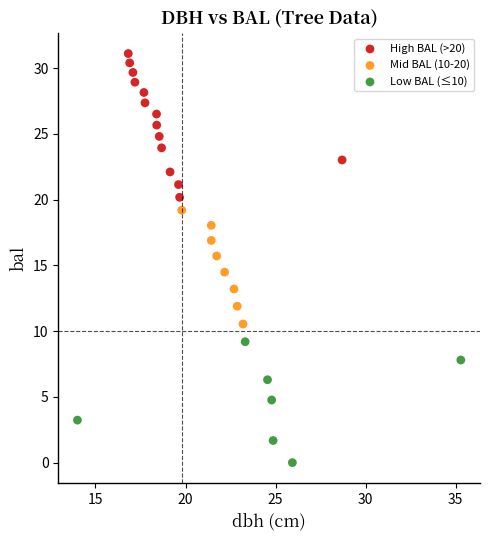

Which series contains the lowest Y value?

Low BAL (≤10)